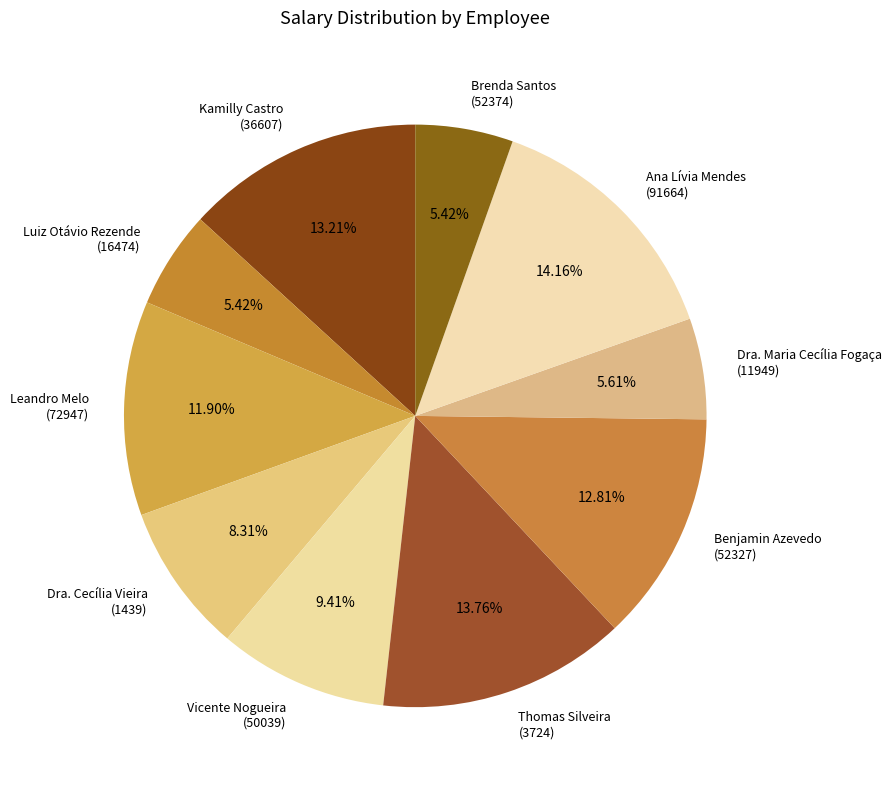

Is Brenda Santos (52374) the majority of the pie?

No